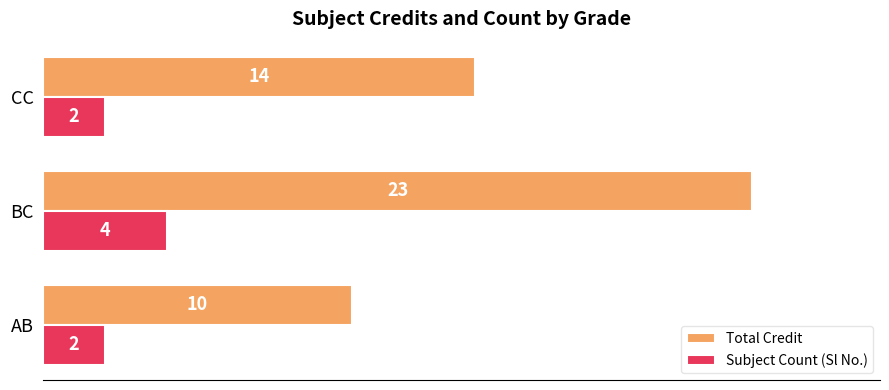

How many data points does each series have?

3